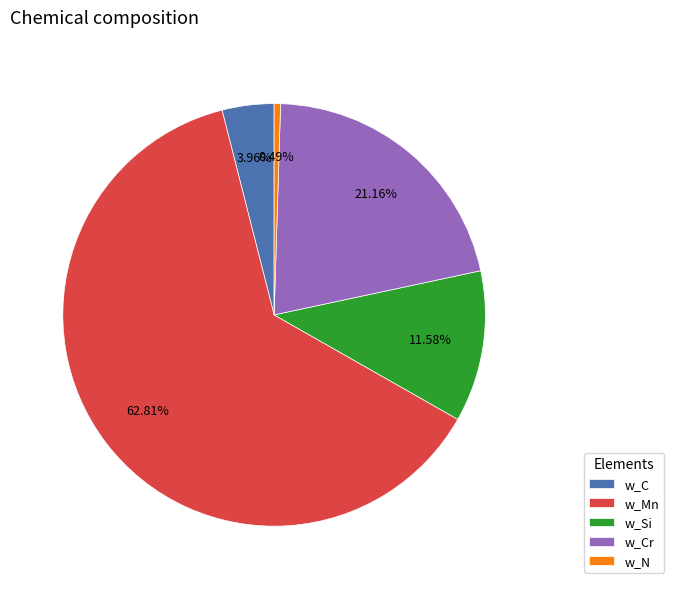

What percentage is NOT represented by w_Si?

88.4%